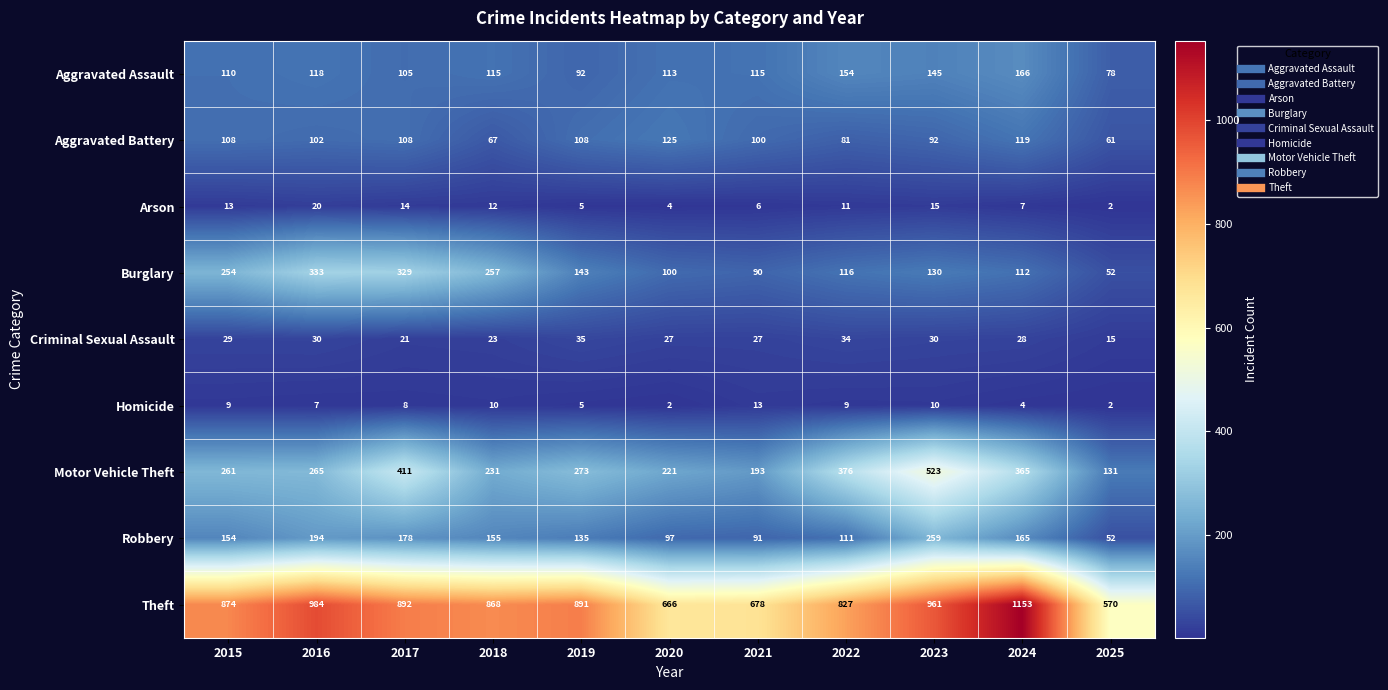

The Theft series shows 422 at 2017. True or false?

False